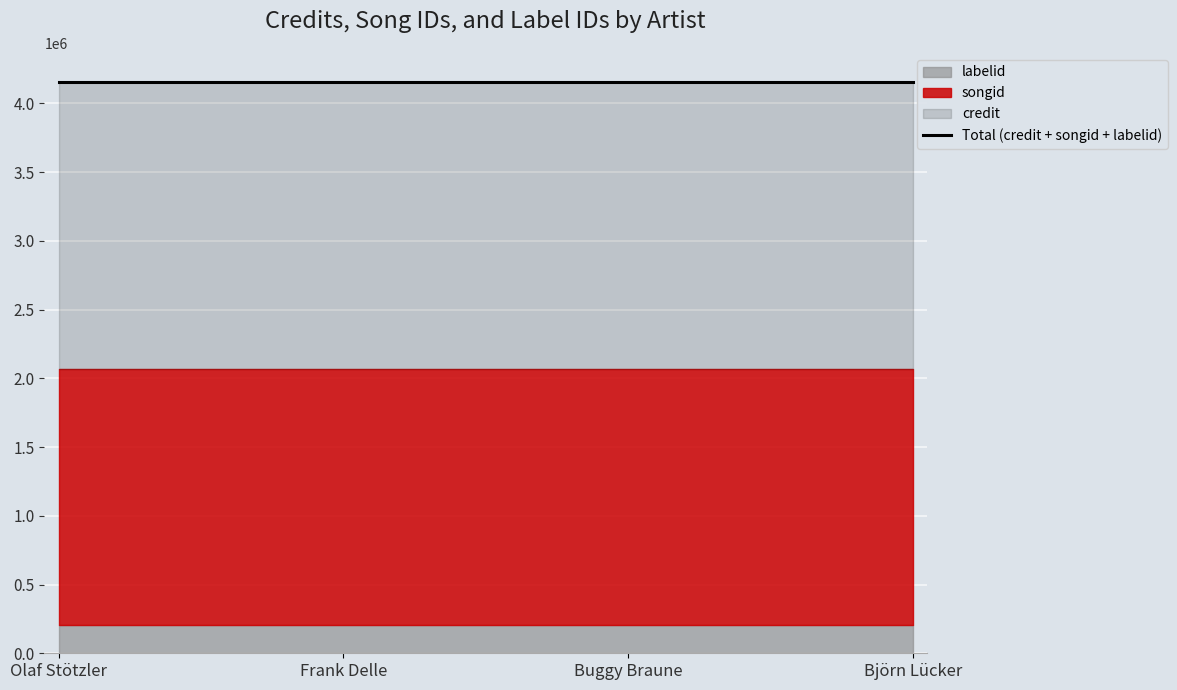

What are all the series names shown in the legend?

credit, songid, labelid